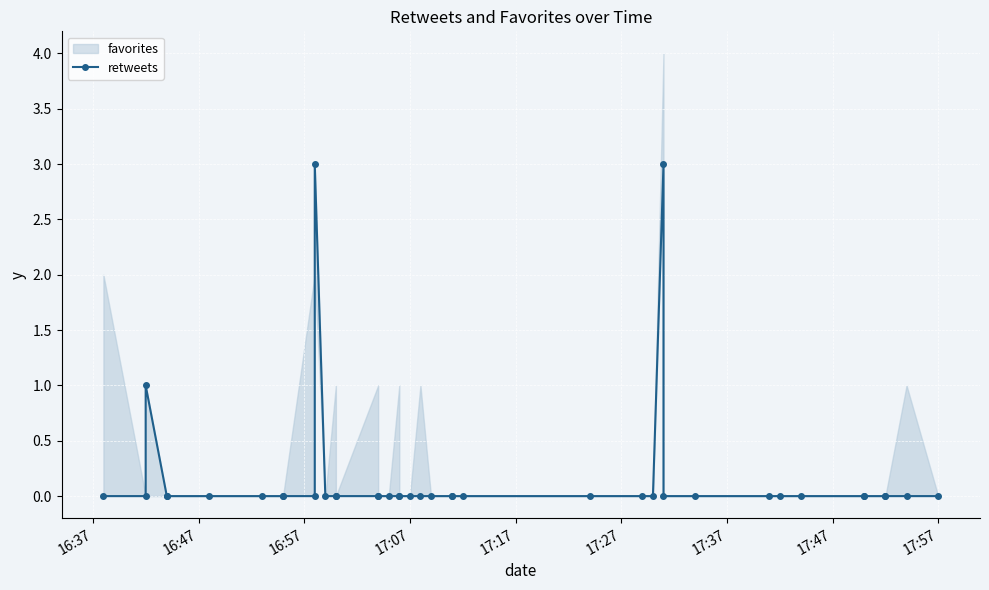

Which category has the lowest value across all series?

16:37